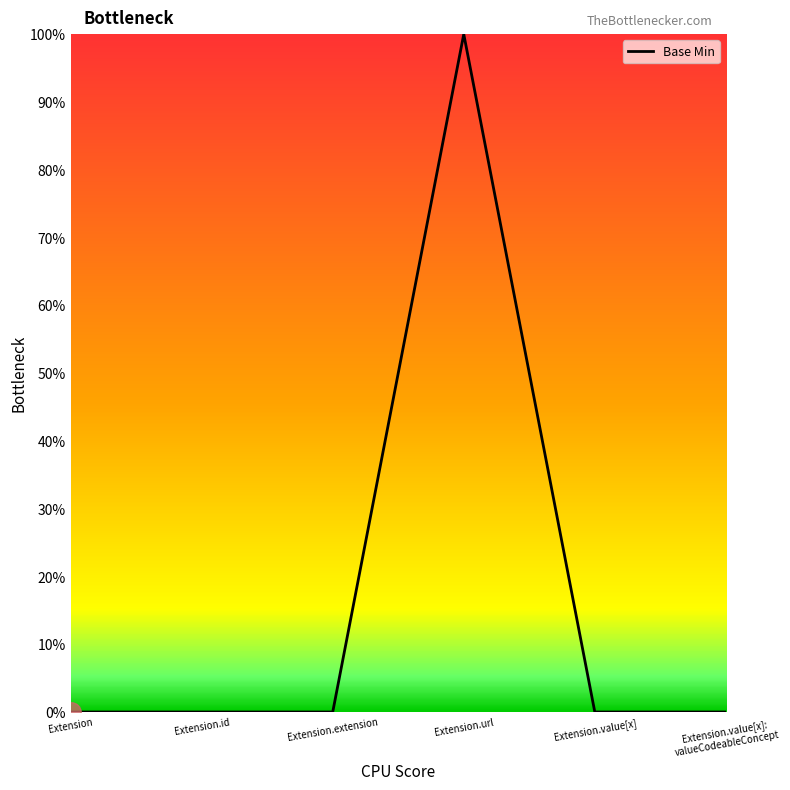

Does the chart display data point markers on the line(s)?

No